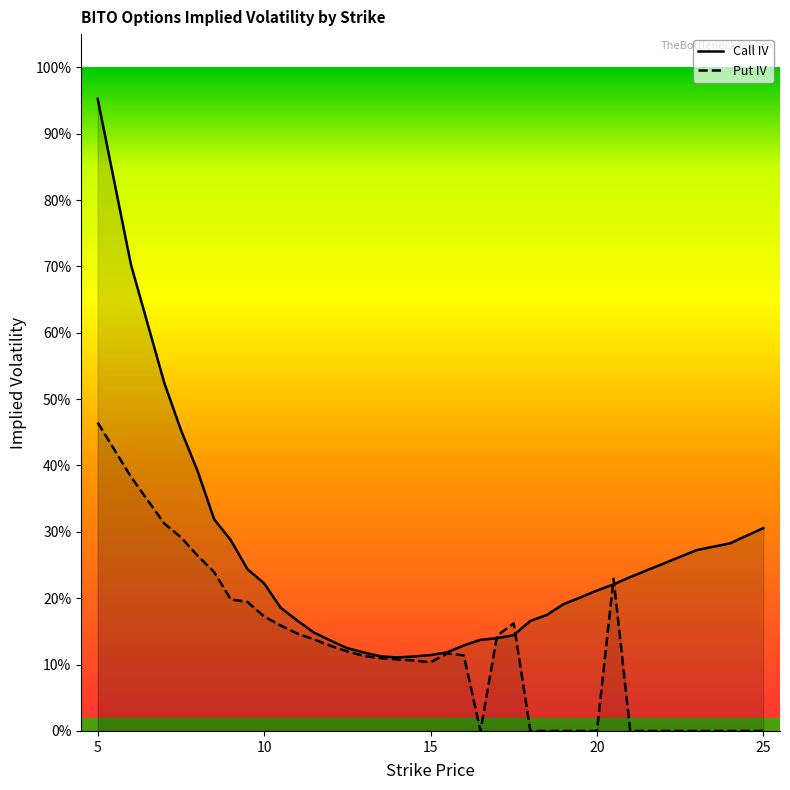

The value of Put IV line at 15 is 0.5. True or false?

False